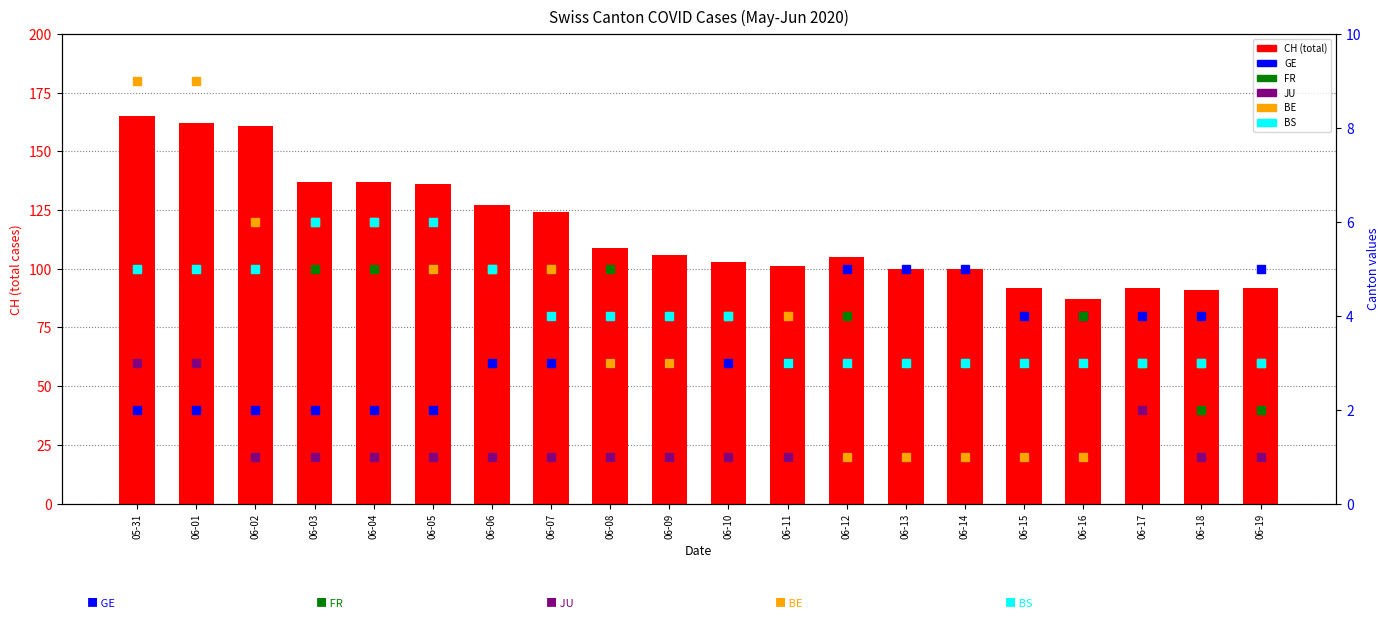

How many groups of bars are there?

20